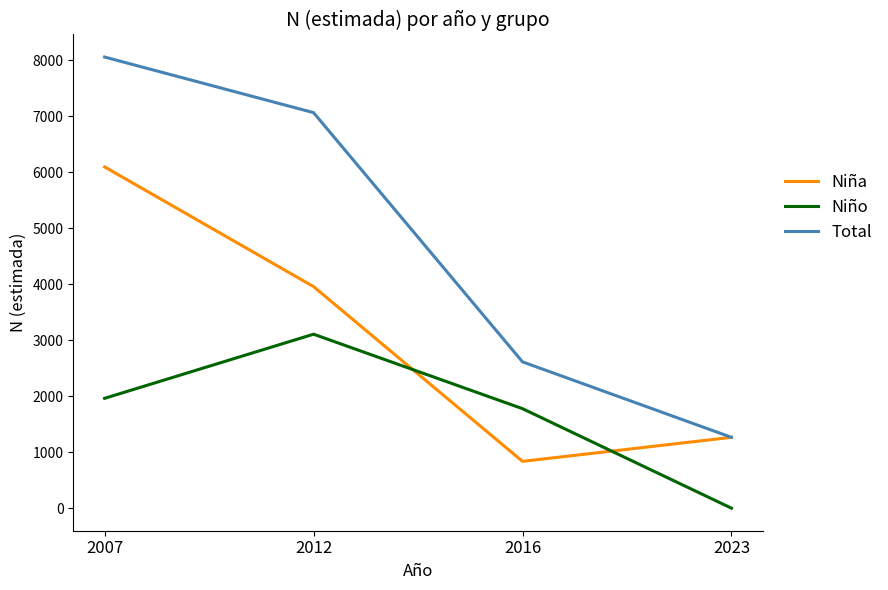

What are all the series names shown in the legend?

Niña, Niño, Total